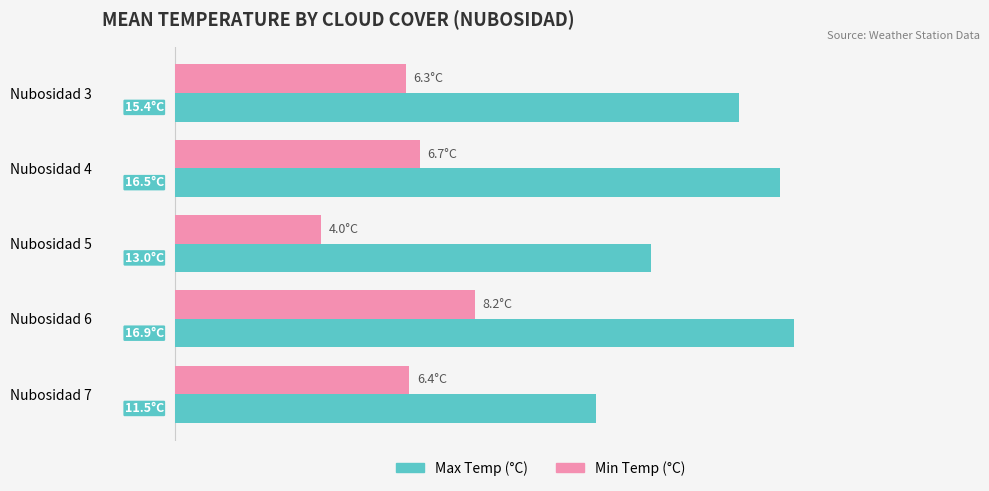

At which category is the sum across all series the highest?

Nubosidad 6